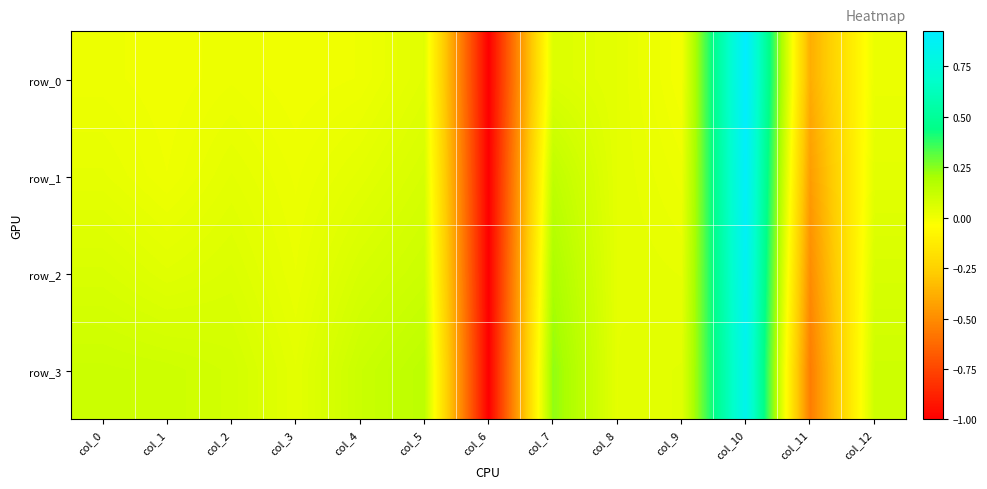

At which category does the chart reach its minimum across all series?

col_6